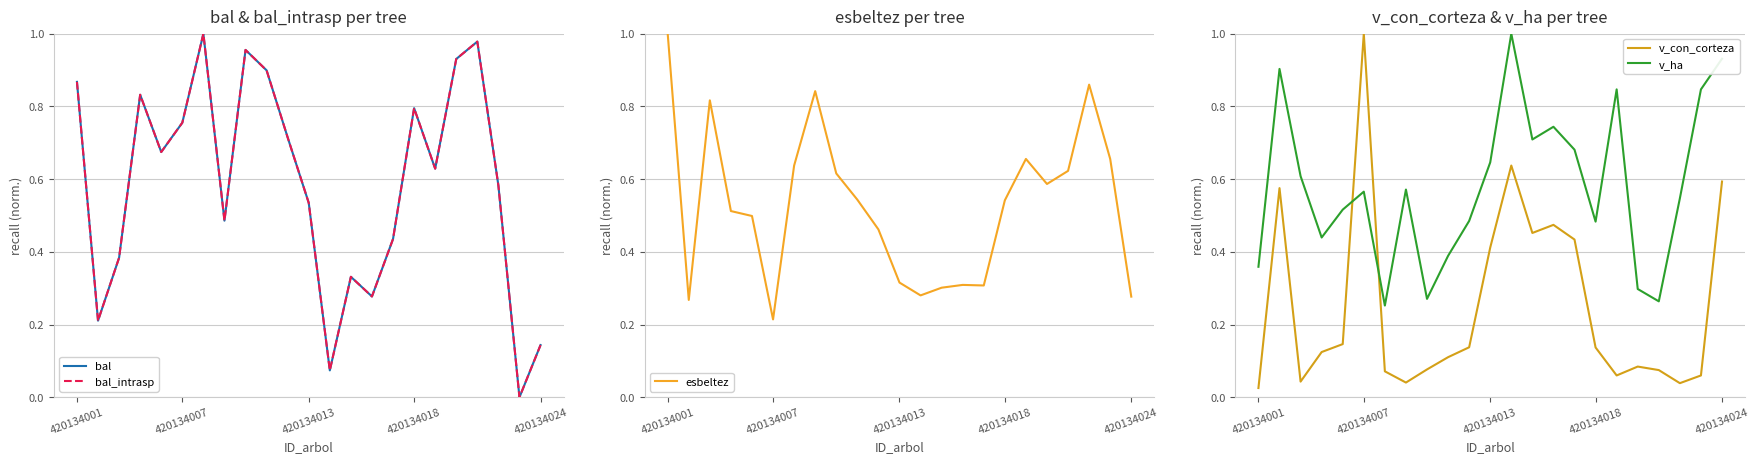

Read the bal_intrasp value at 13.

0.3